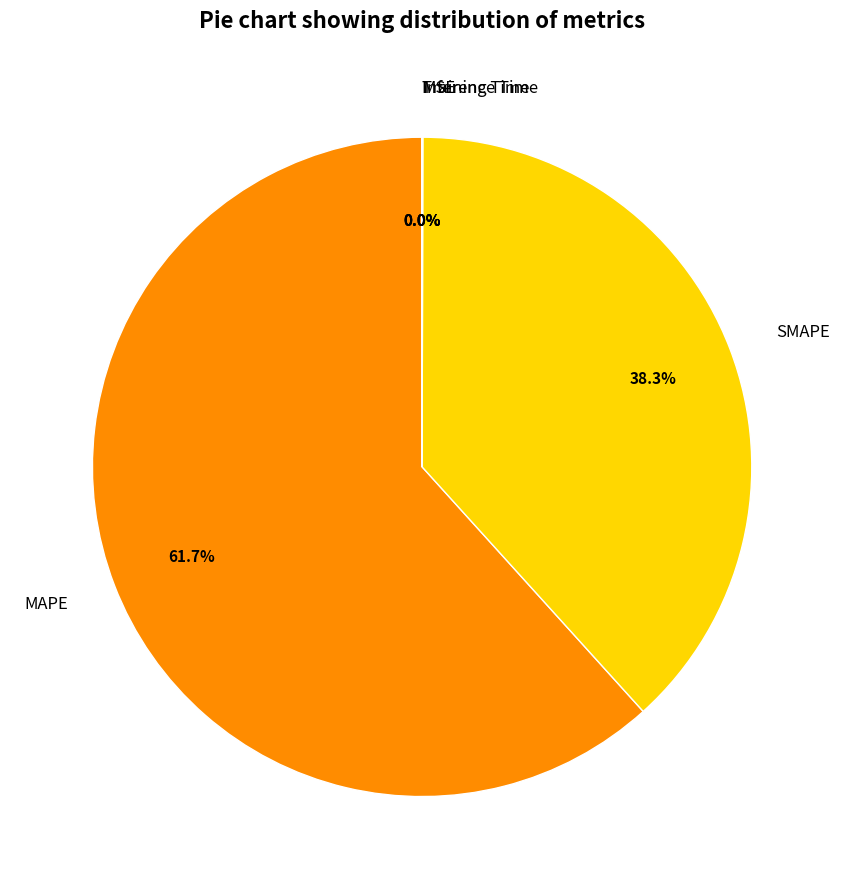

What is the ratio of the value at MAPE to the value at SMAPE?

1.6